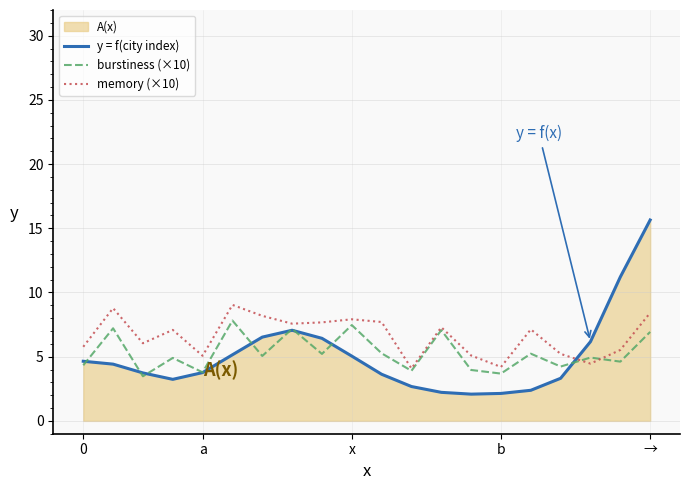

How many lines are shown in the chart?

3